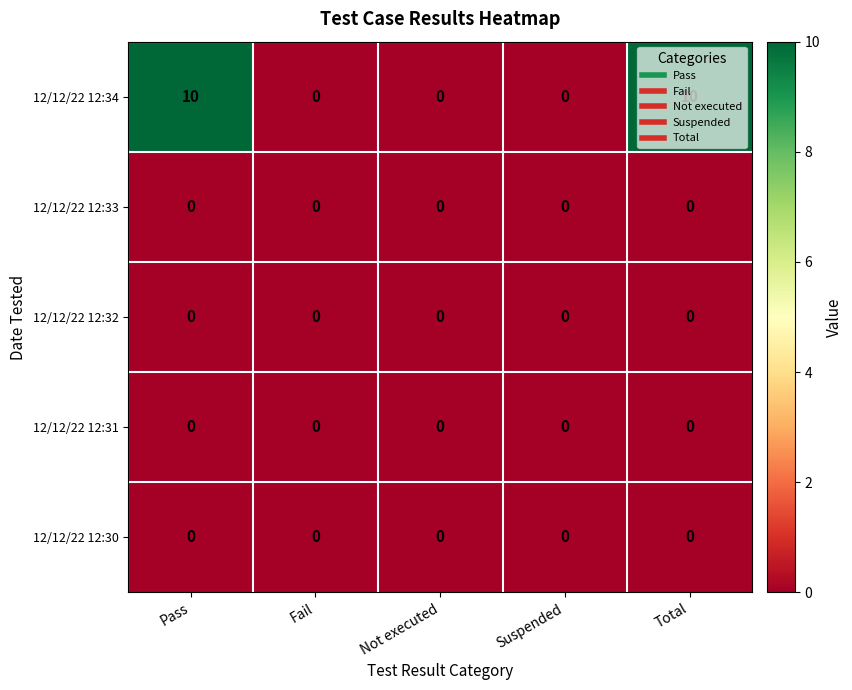

Which series has the widest spread of values?

12/12/22 12:34